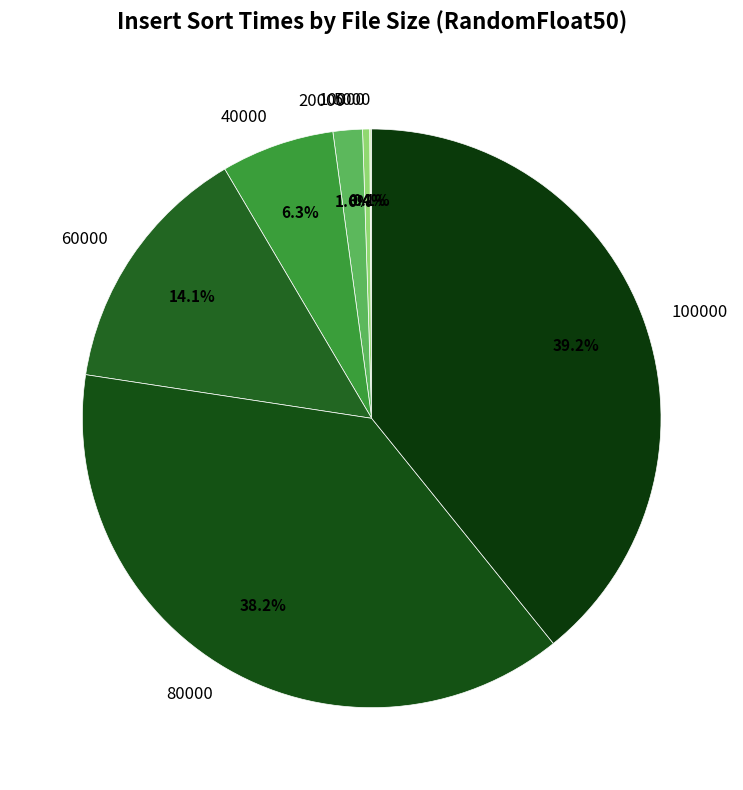

Which category has the biggest portion of the pie?

100000